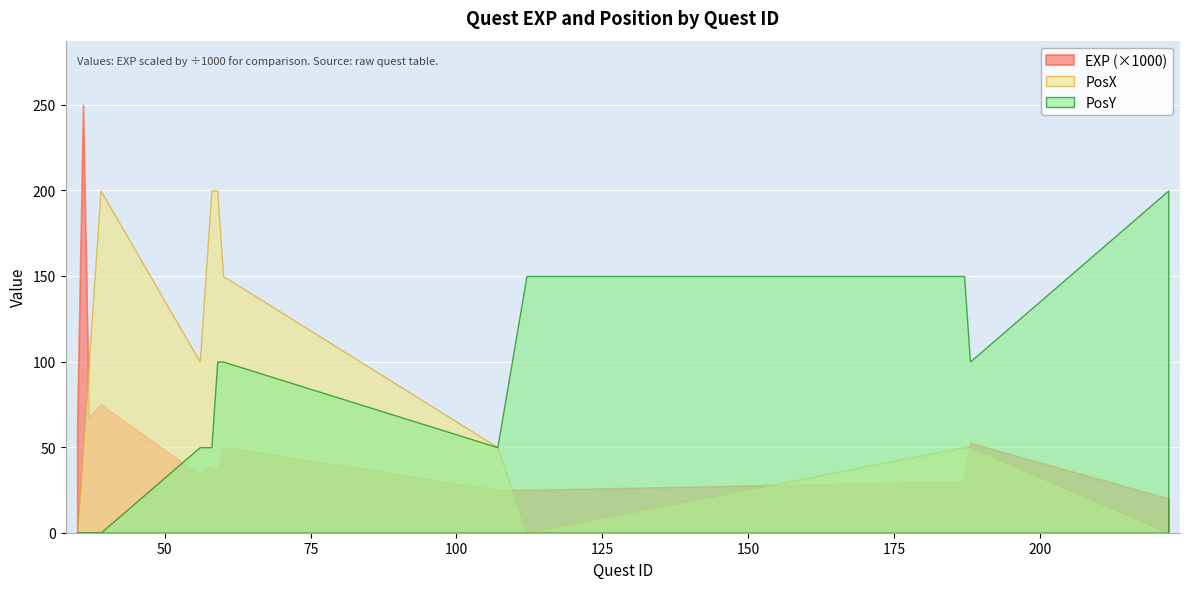

Where is the first local maximum for EXP?

36